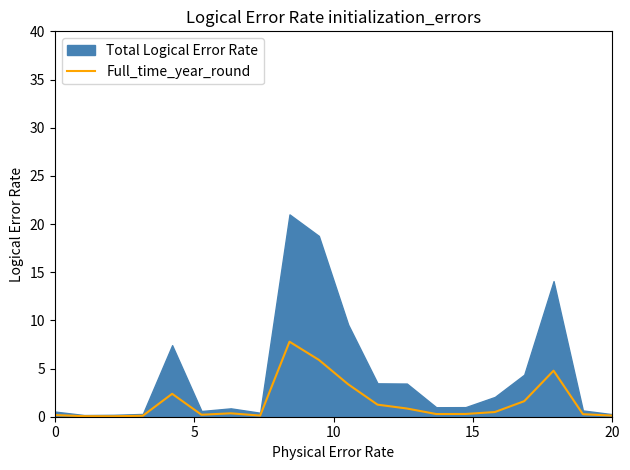

What is the maximum value for Full_time_year_round?

7.8